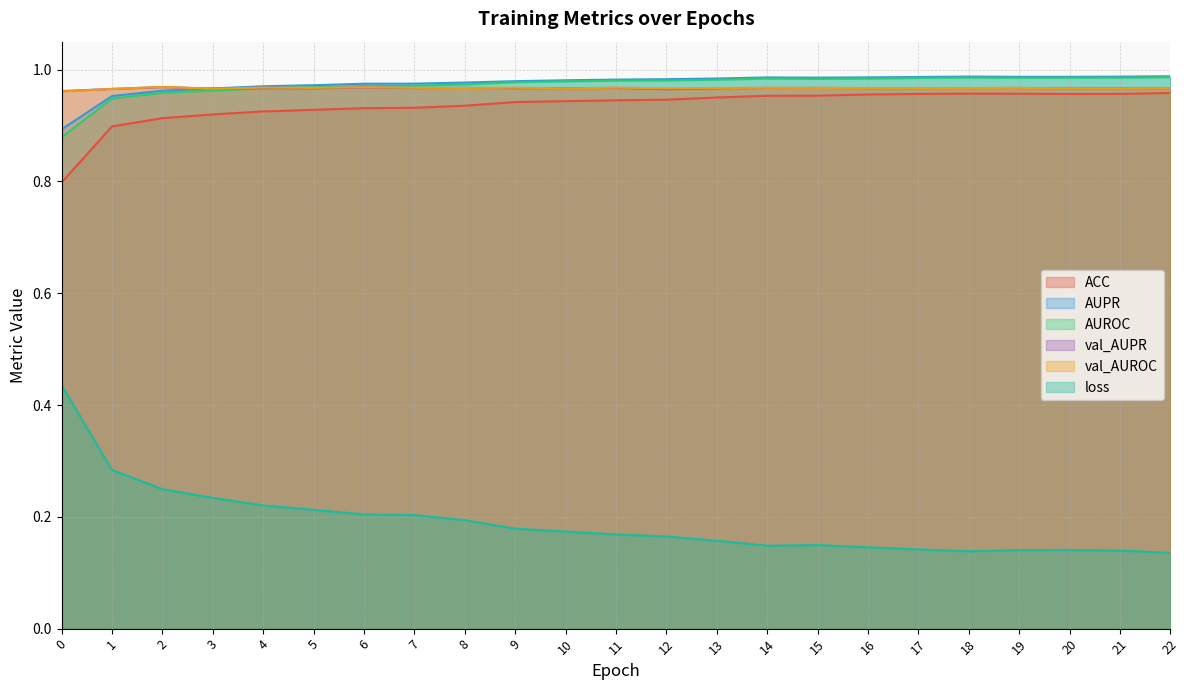

Where is the first local maximum for AUPR?

14